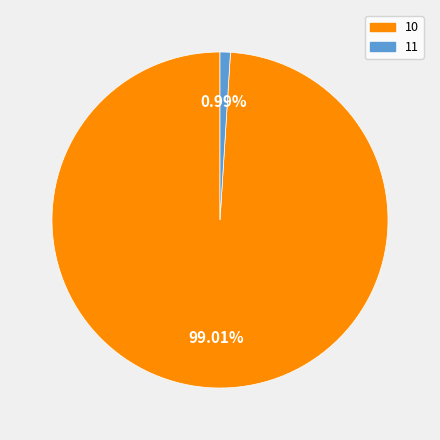

The 10 slice represents 99% of the pie. True or false?

True